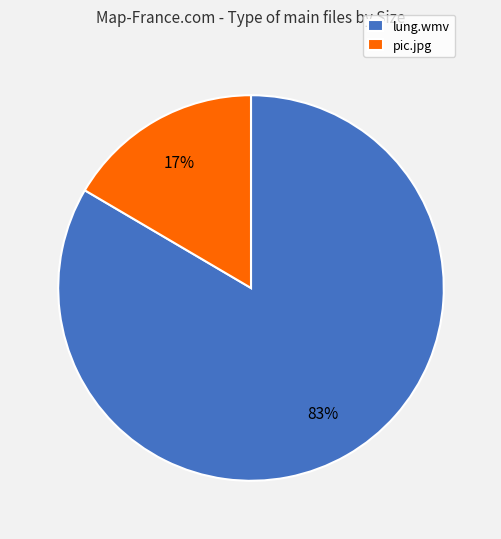

True or false: pic.jpg accounts for 25% of the total.

False